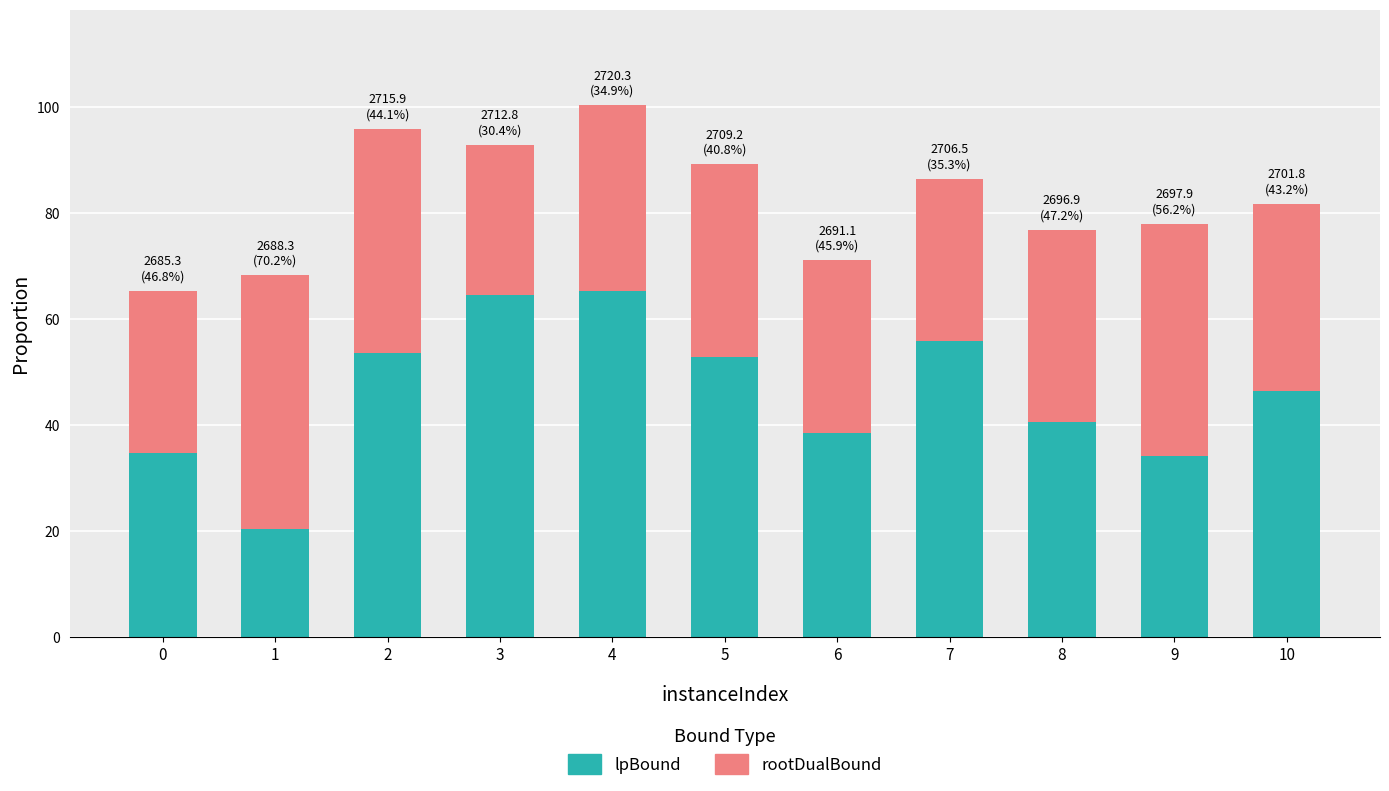

What is the highest value of the lpBound series?

65.3